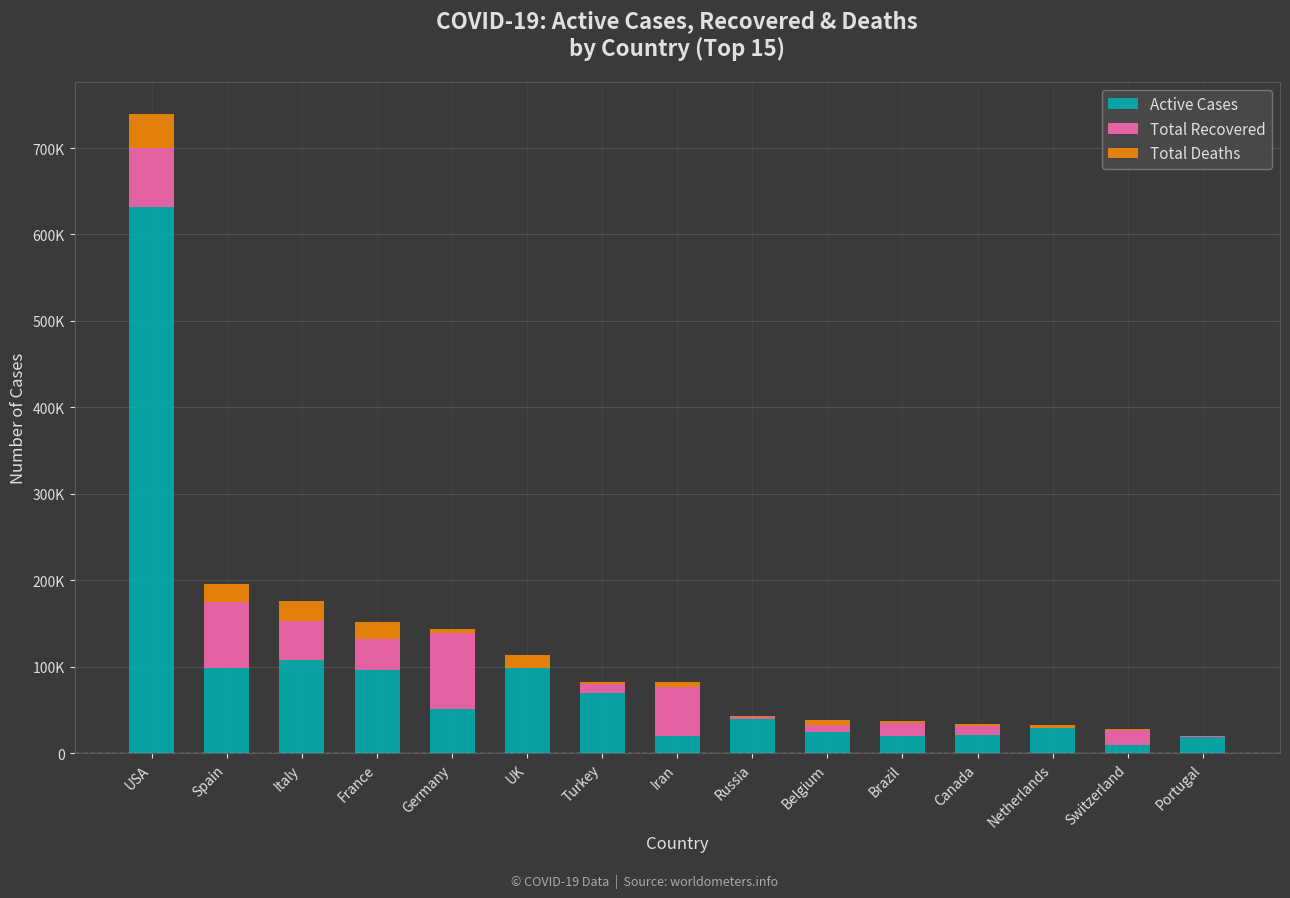

What is the difference between the Active Cases values at Canada and Spain?

77428